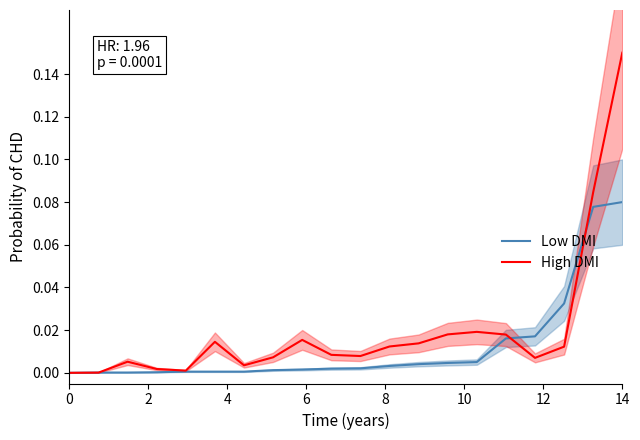

What is the maximum value shown in the chart?

0.1